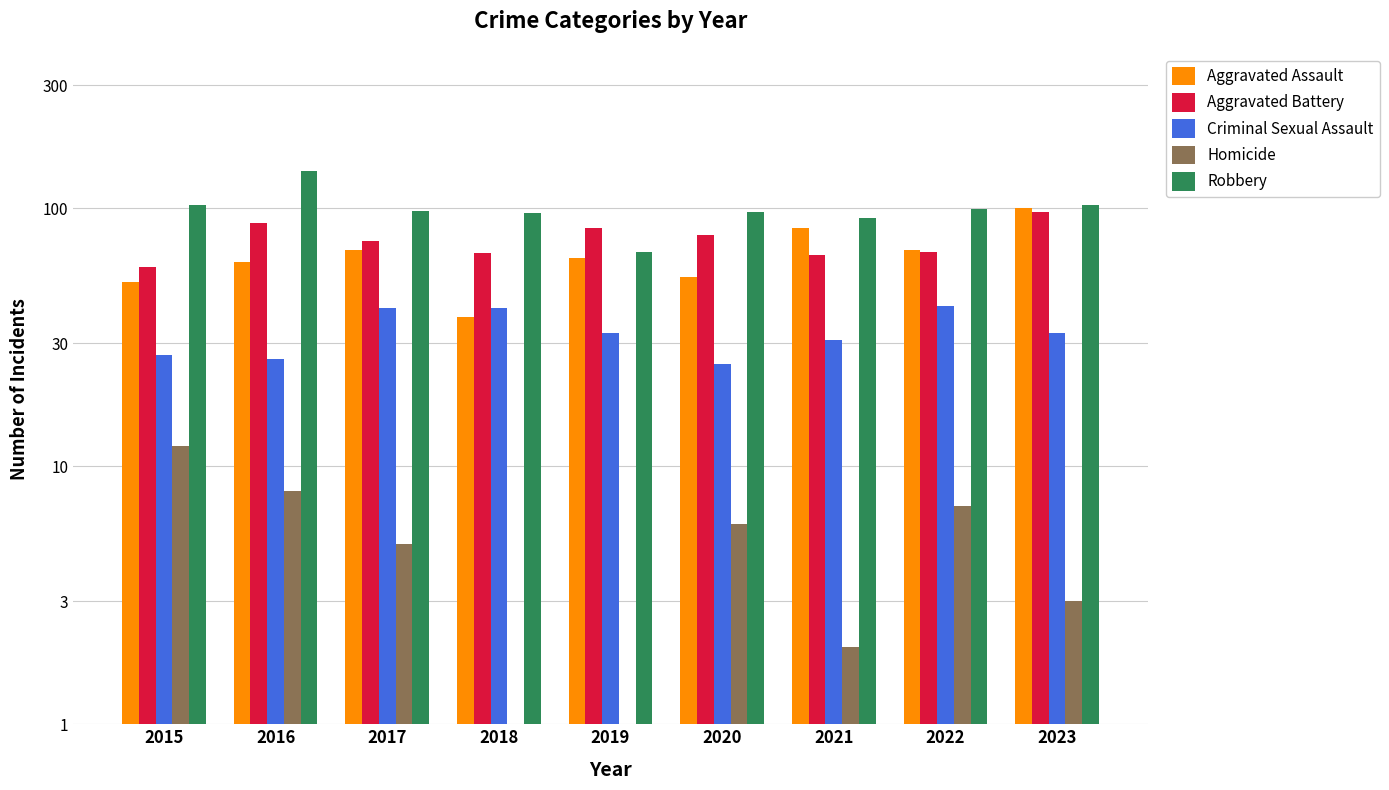

What is the average value of the Aggravated Battery series?

76